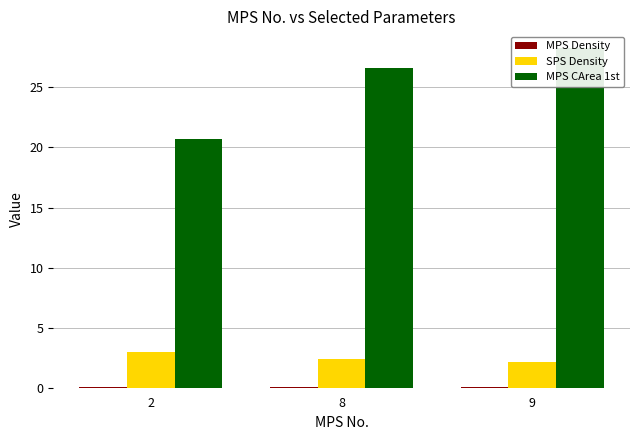

Which series has the largest total across all categories?

MPS CArea 1st